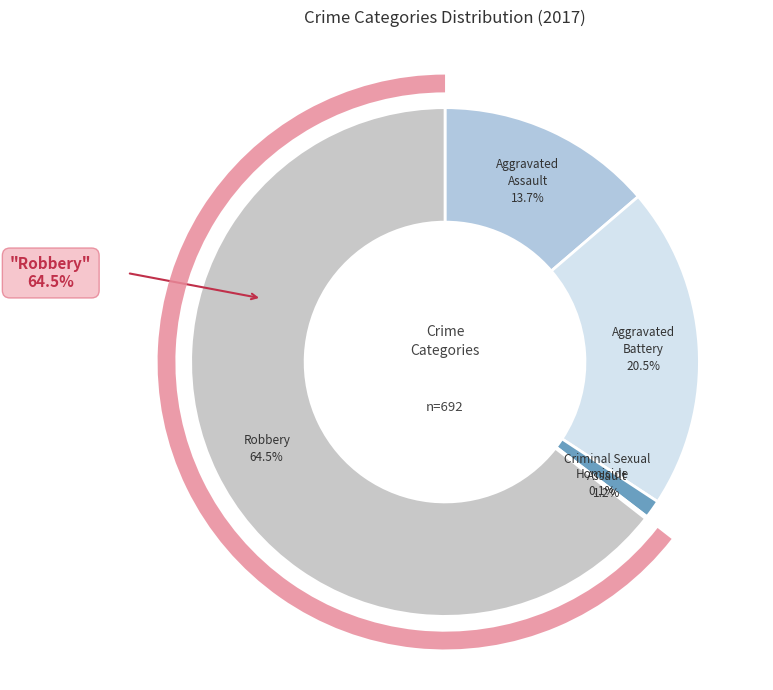

How many slices are in this pie chart?

5